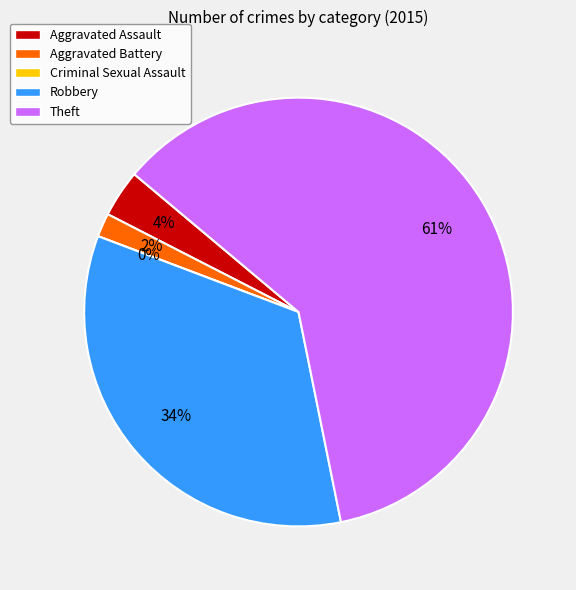

What percentage do Criminal Sexual Assault and Theft together represent?

60.7%